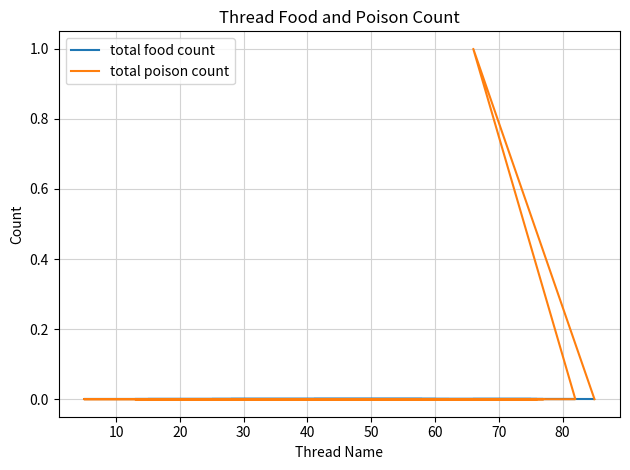

True or false: total food count has more than 0 points higher than both neighbors.

False